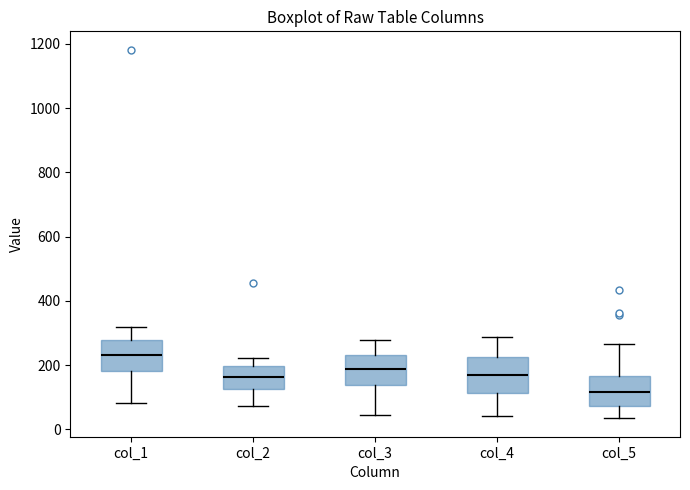

Where does the median line of the box for col_4 sit on the y-axis? The values are not printed on the chart, so give them approximately, as read against the axis.

180